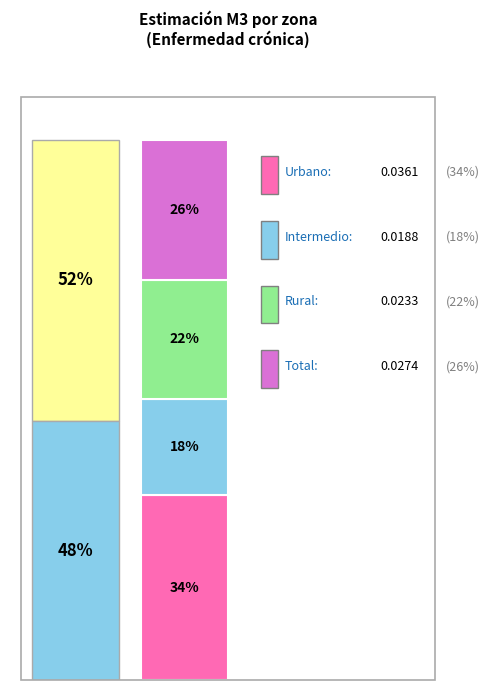

Which slice is the smallest?

Intermedio